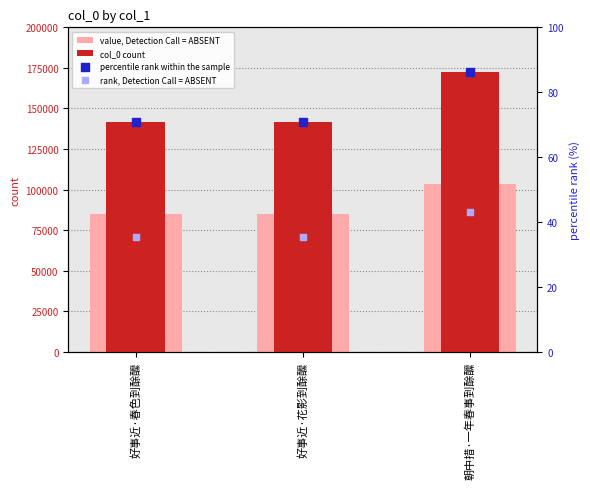

What is the total value across all series at 好事近·春色到酴醿?

226931.9